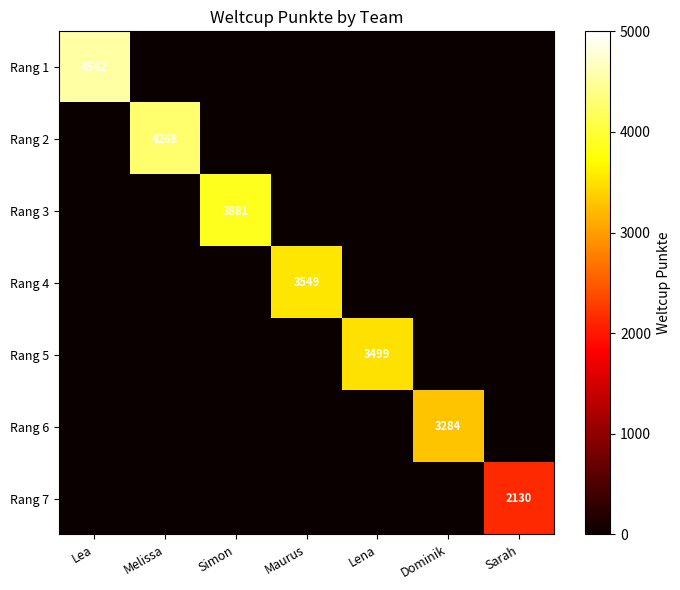

The value of Rang 6 at Dominik is 5292. True or false?

False